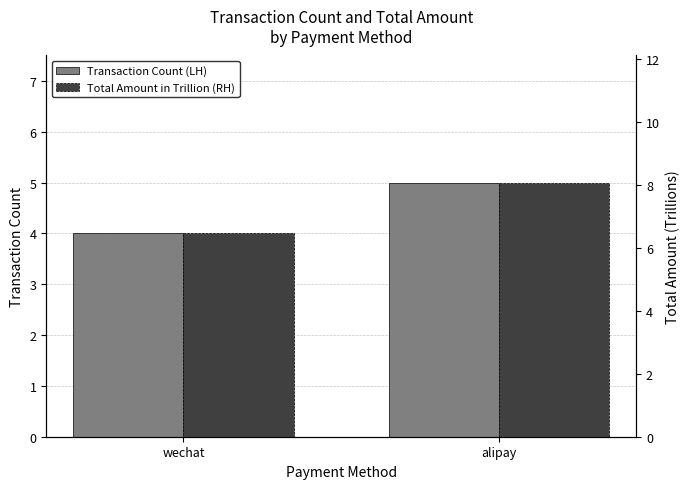

What is the sum of the Transaction Count (LH) values at alipay and wechat?

9.0